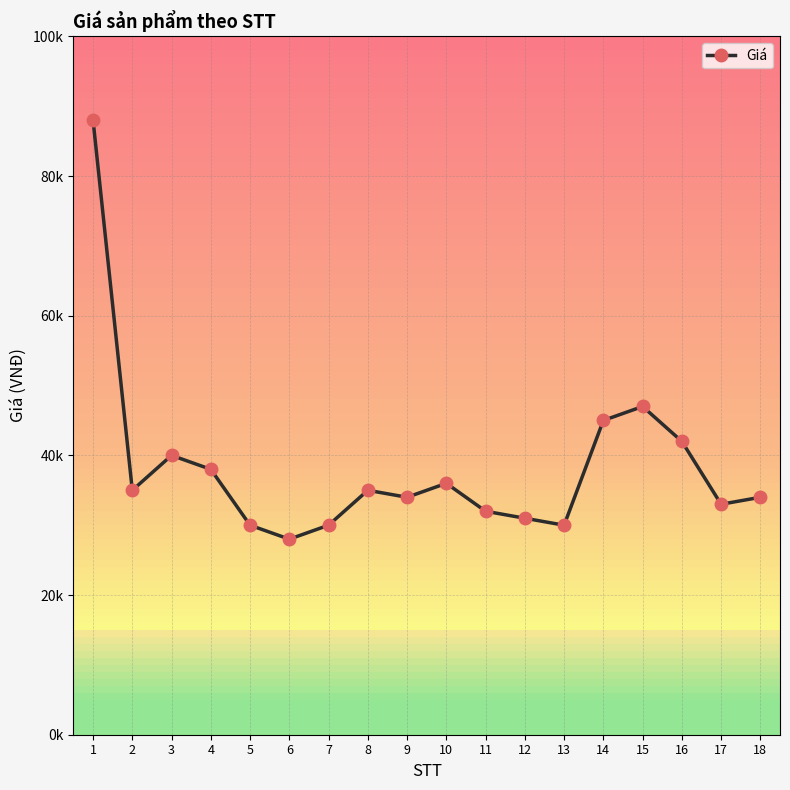

Does the chart have visible grid lines?

Yes